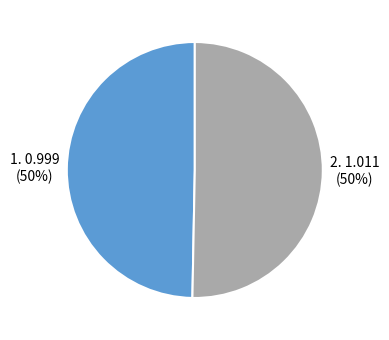

To the nearest percent, what is the average slice percentage?

50%